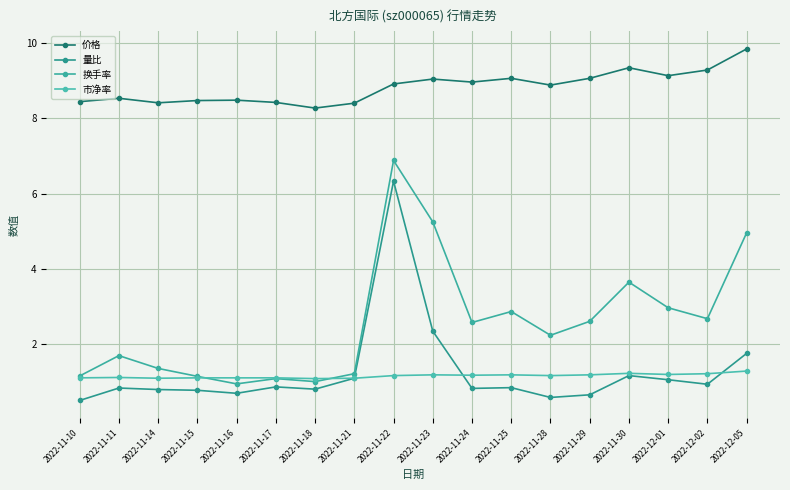

The 量比 series shows 1.4 at 2022-11-15. True or false?

False